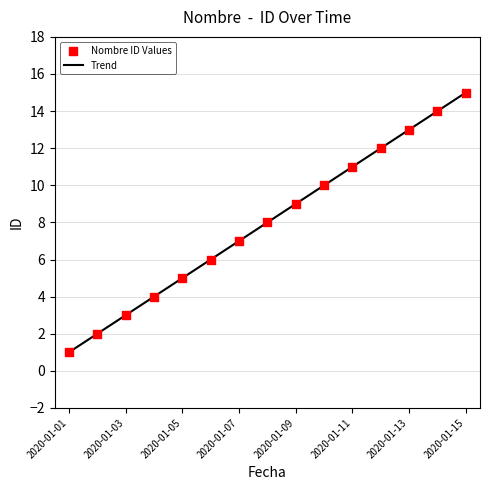

Between 2020-01-15 and 2020-01-03, which is larger?

2020-01-15